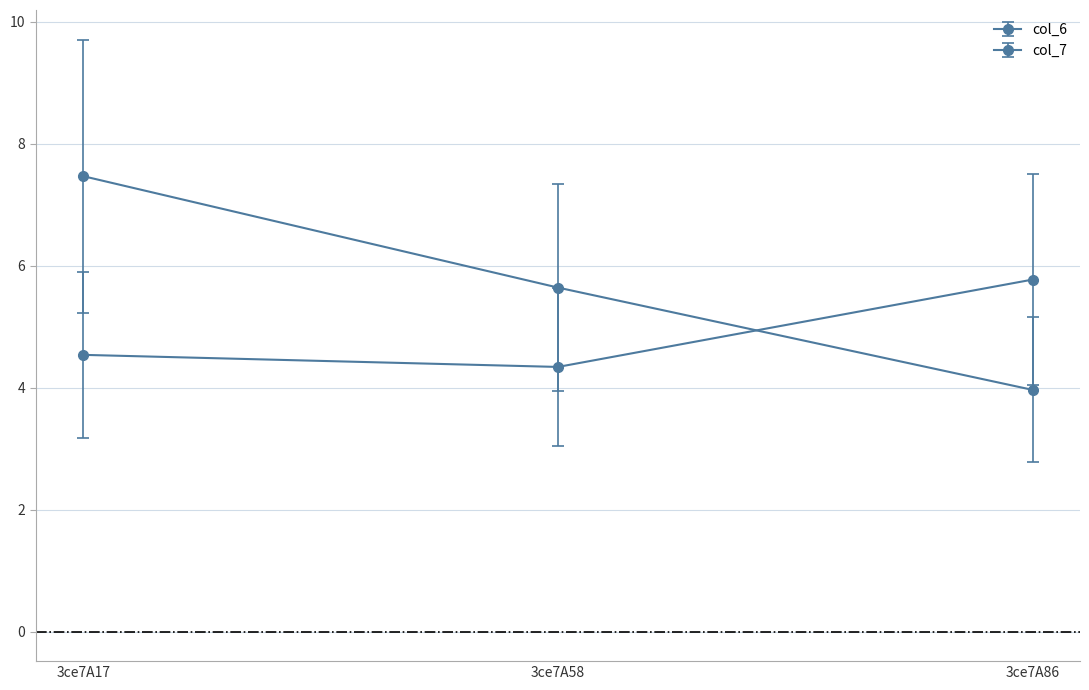

List the series in order of their overall mean, highest first.

col_7, col_6